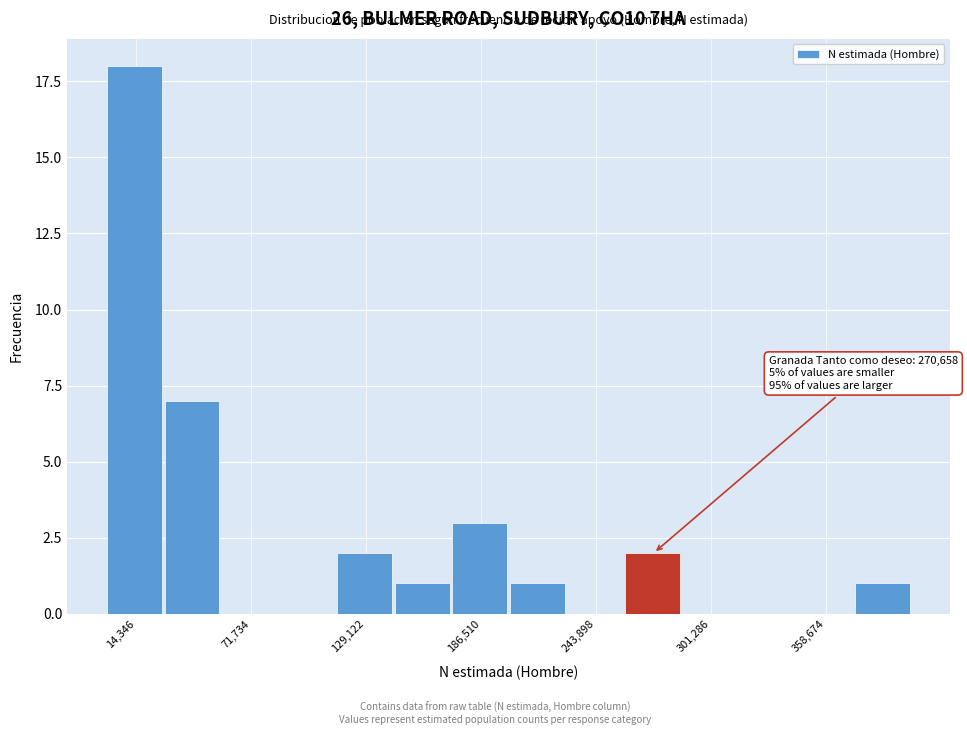

Around what value on the x-axis is the tallest bar? Give the approximate position of its centre, as read against the axis.

10000